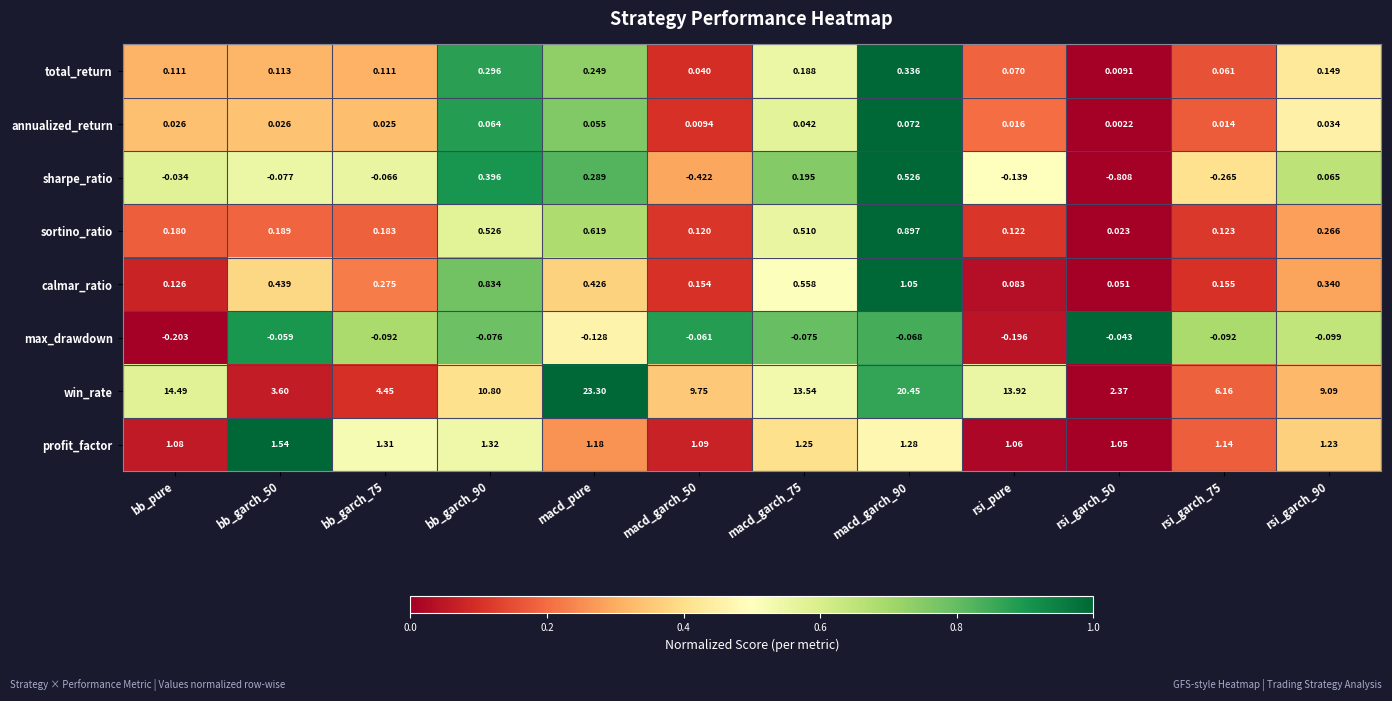

Which series has the widest spread of values?

win_rate